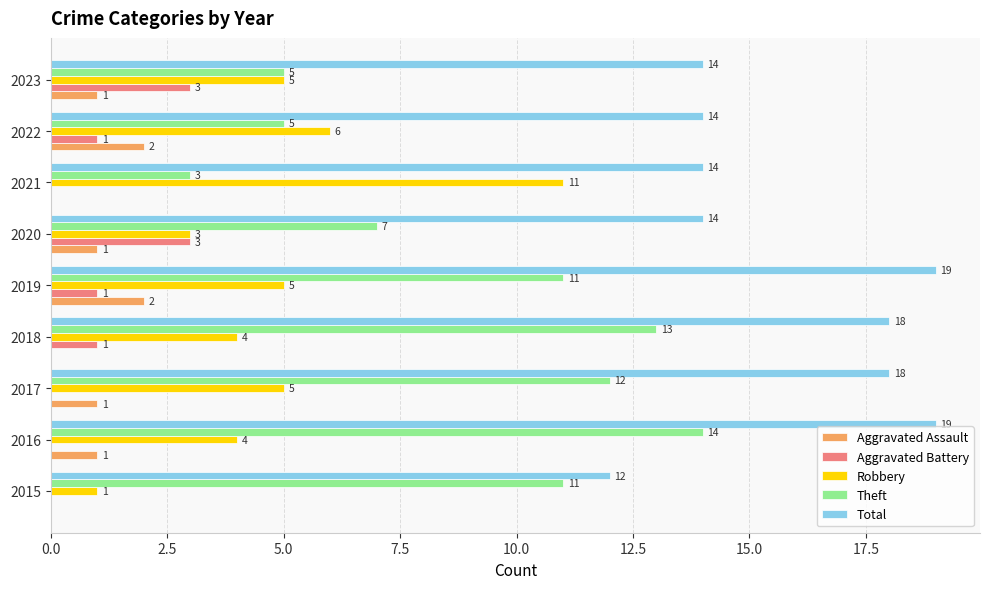

True or false: Total has a value of 12 at 2015.

True